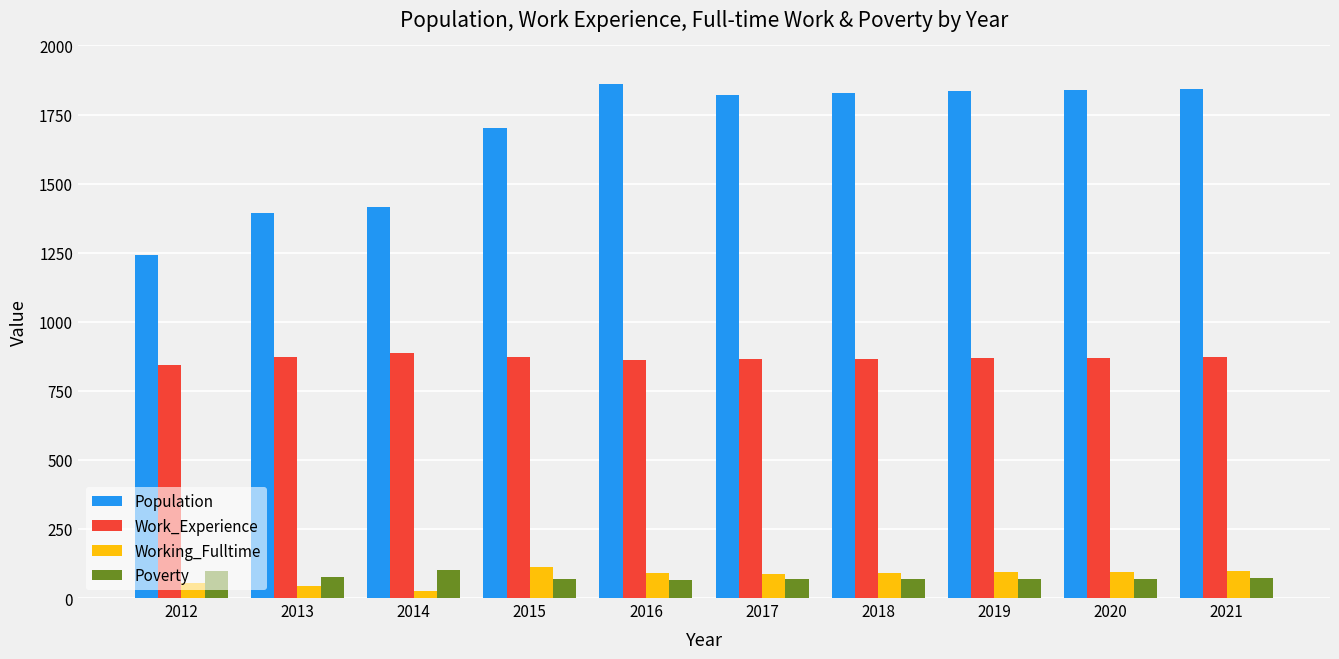

Is the value of Poverty at 2013 greater than the value of Population at 2016?

No